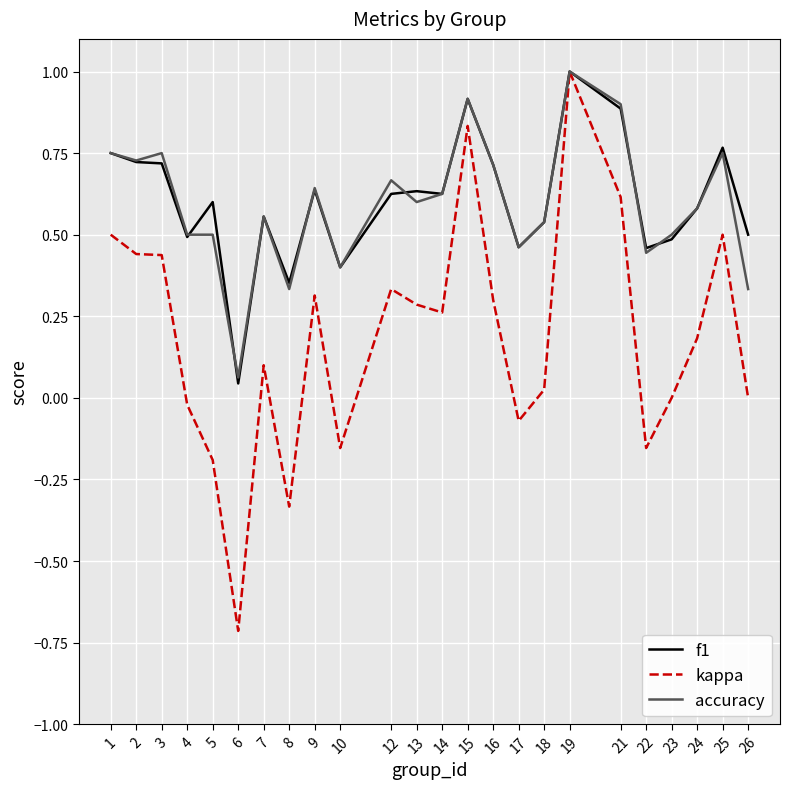

Is the value of accuracy at 17 greater than the value of f1 at 2?

No